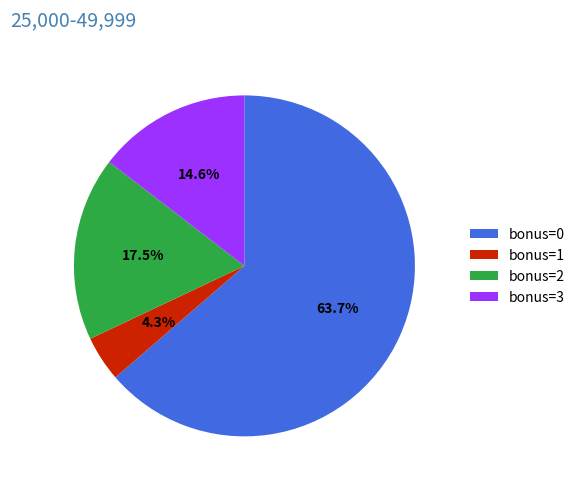

Is the sum of bonus=2 and bonus=1 greater than half?

No